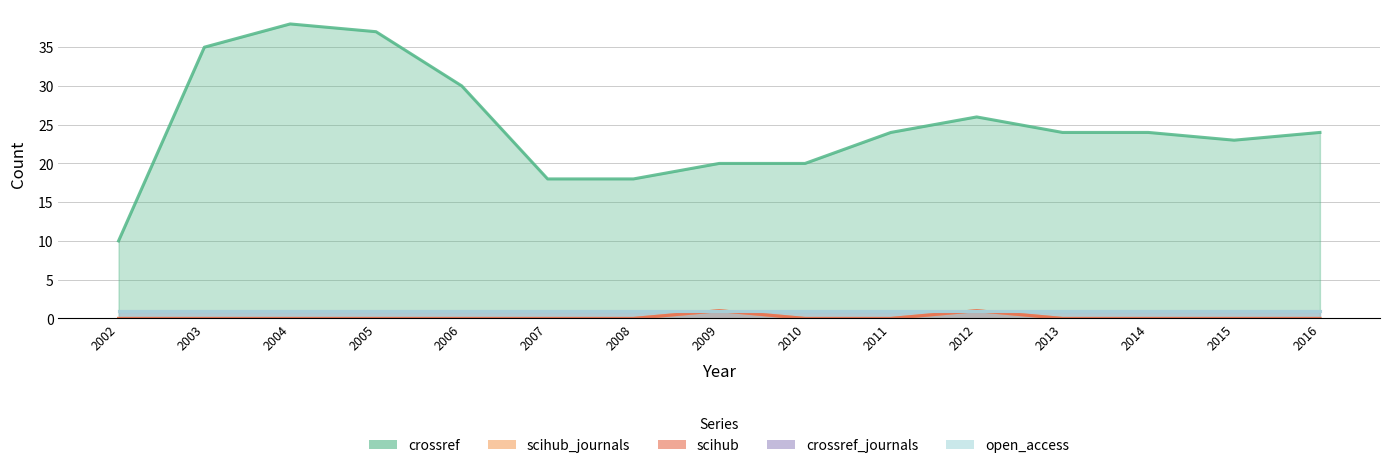

True or false: scihub_journals and scihub cross at least once.

False